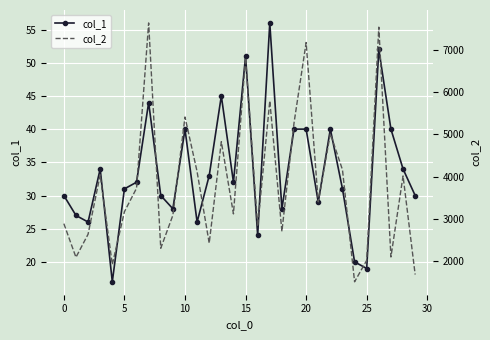

True or false: col_2 and col_1 intersect in this chart.

False